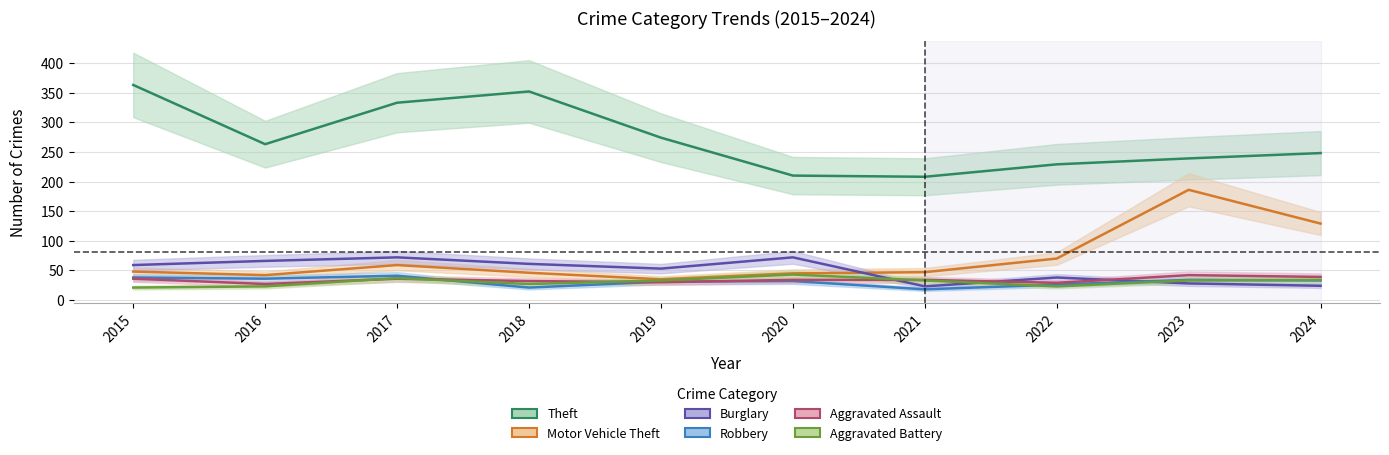

The value of Robbery at 2016 is 59. True or false?

False